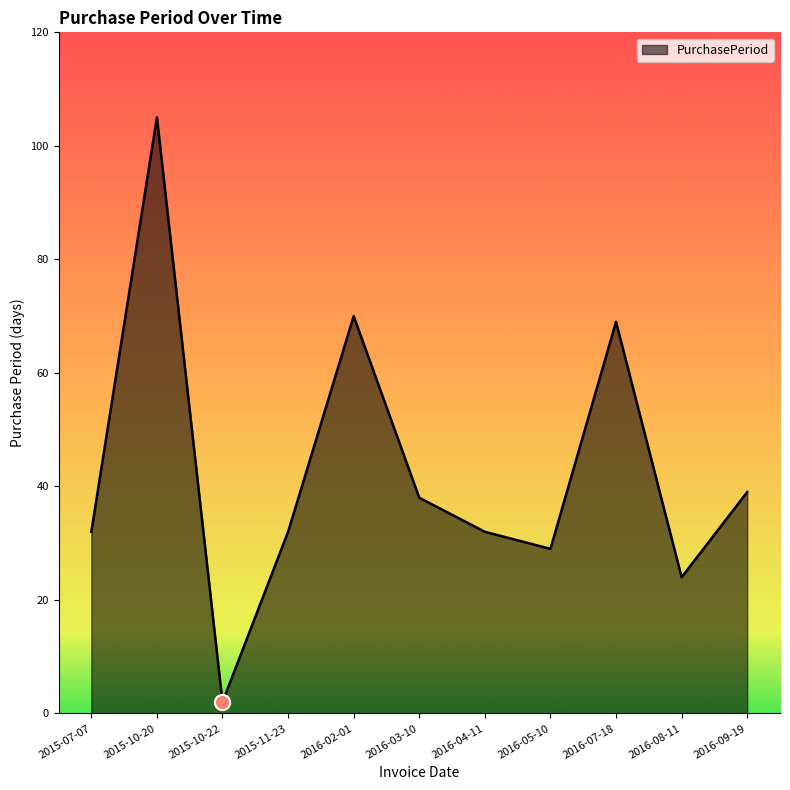

What is the change in value from 2015-10-20 to 2015-11-23?

-73